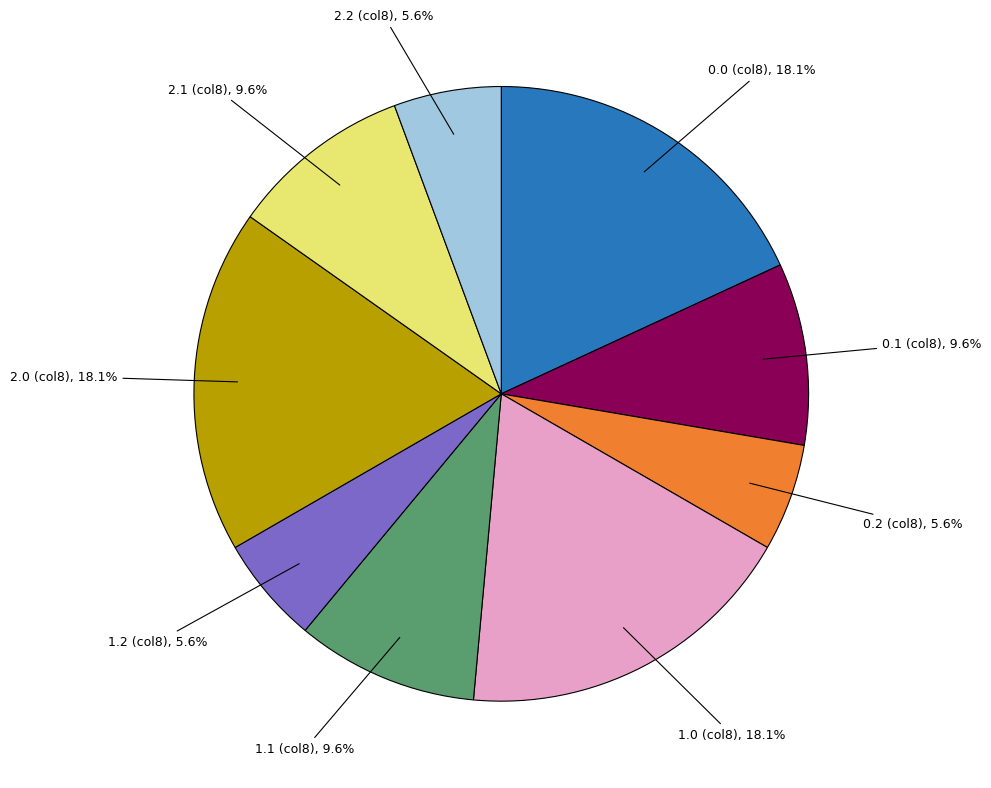

Is 2.2 (col8), 5.6% the majority of the pie?

No